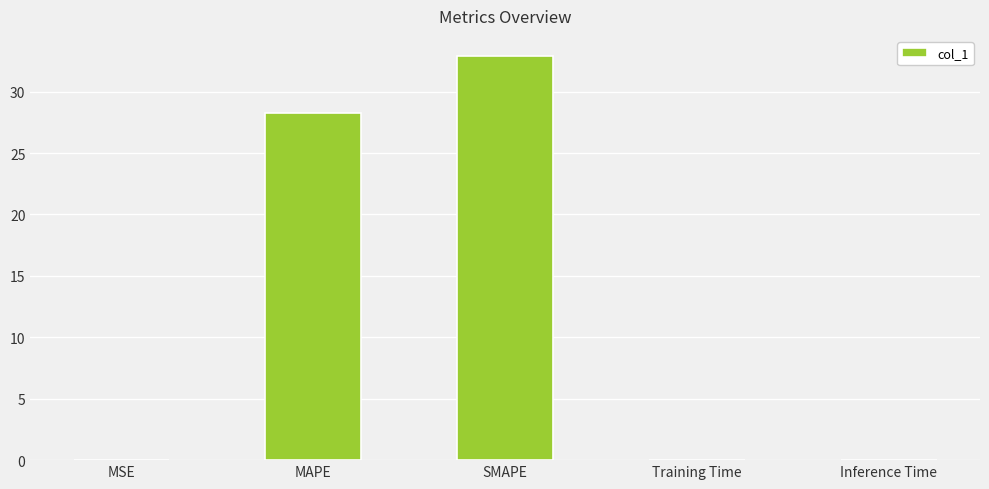

What is the maximum value shown in the chart?

32.9